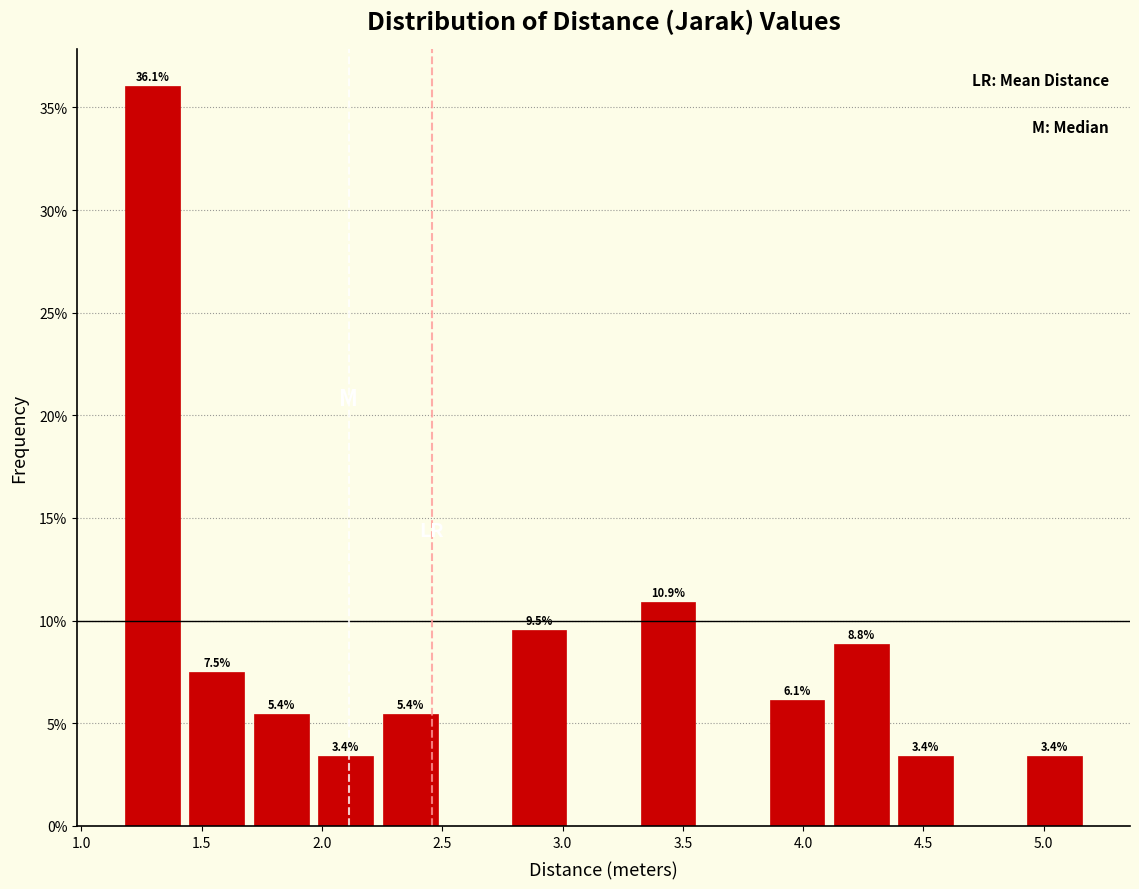

Over which range of the x-axis is the bar tallest?

1.15 to 1.45